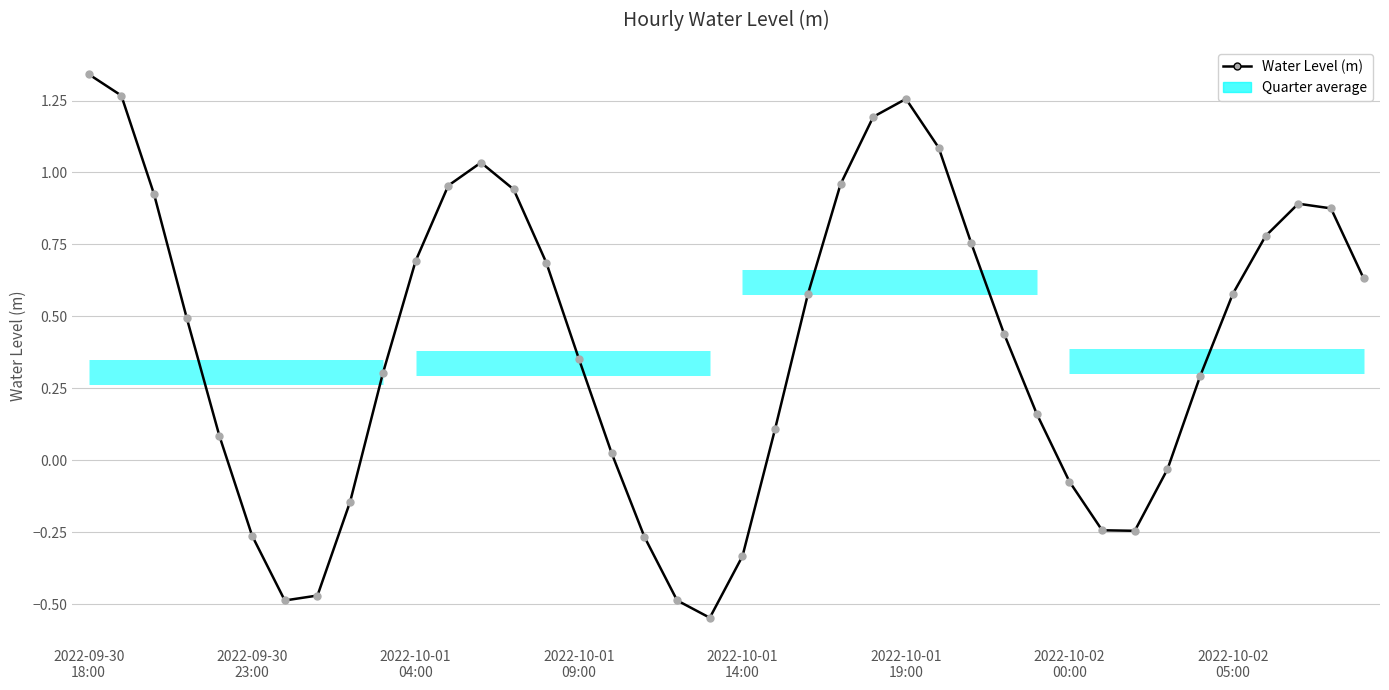

What is the minimum value shown in the chart?

-0.5